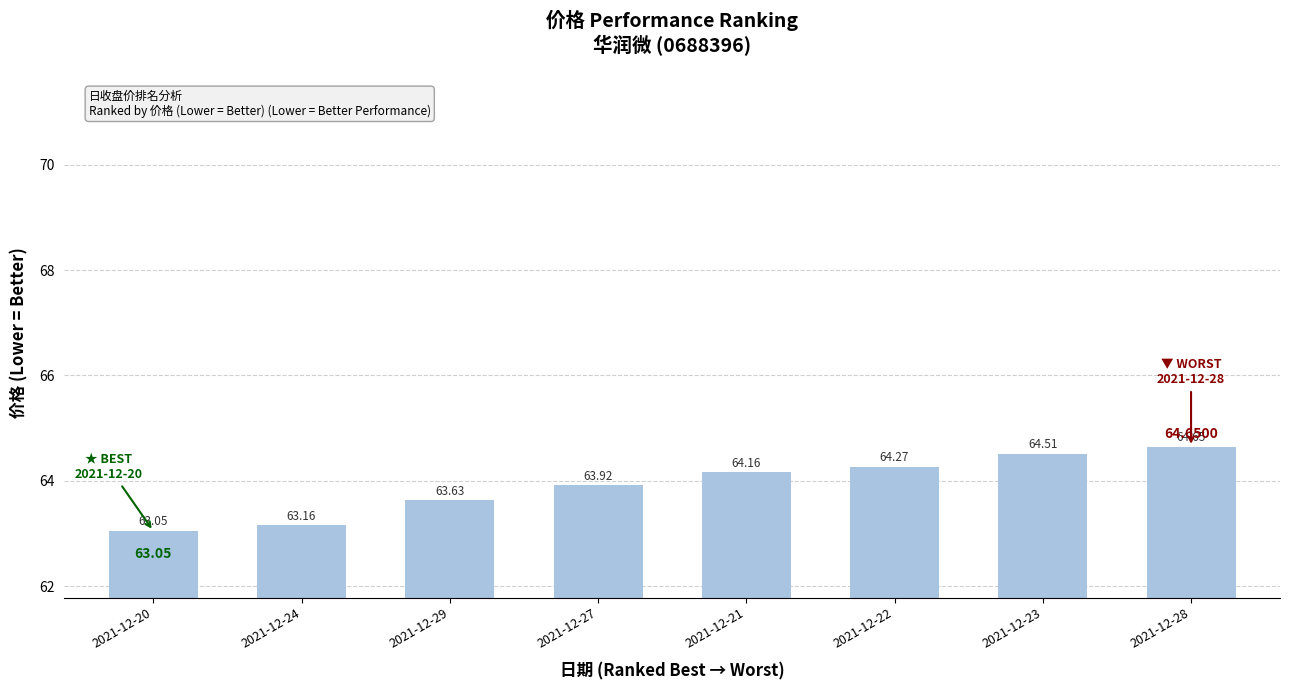

What is the sum of the values at 2021-12-29 and 2021-12-27?

127.6